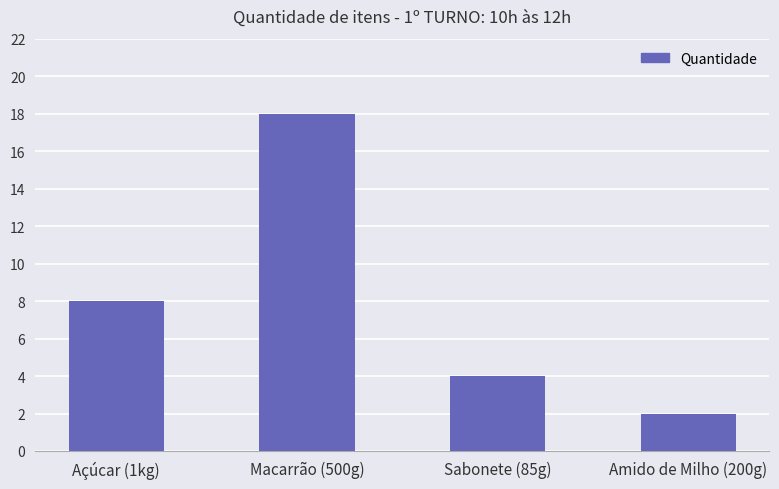

Is it true that the value at Açúcar (1kg) is 11?

False